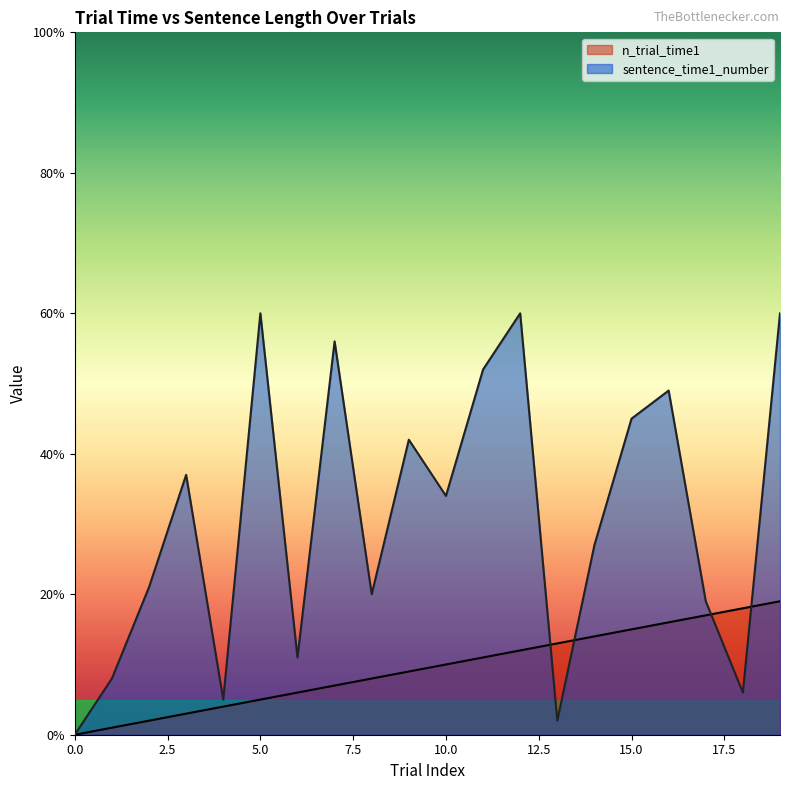

Read the value at 15, to the nearest 5.

15